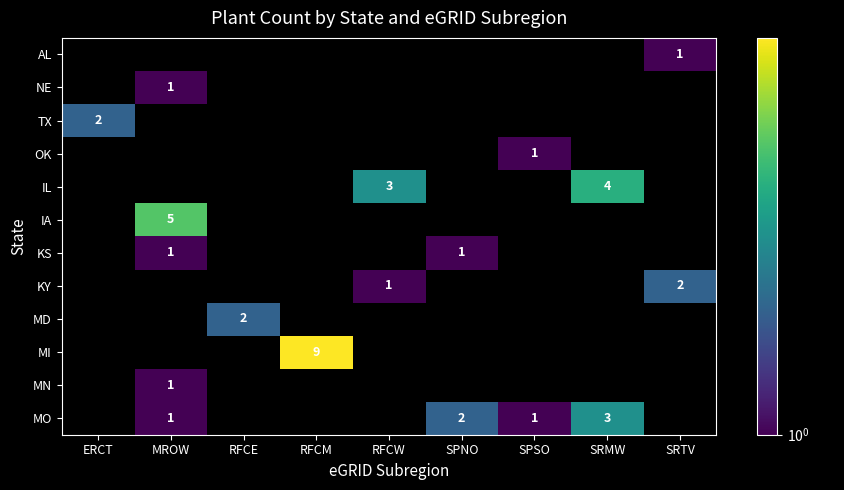

Is it true that IL equals 4 at RFCW?

False